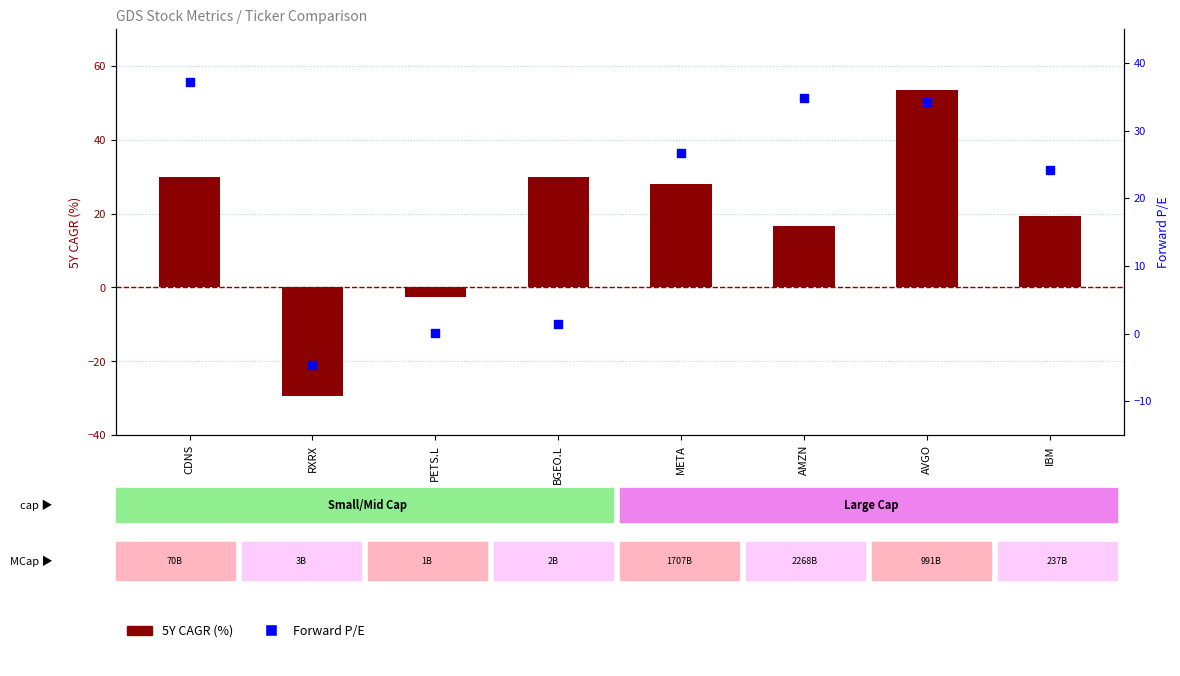

Which series has the largest total across all categories?

Forward P/E